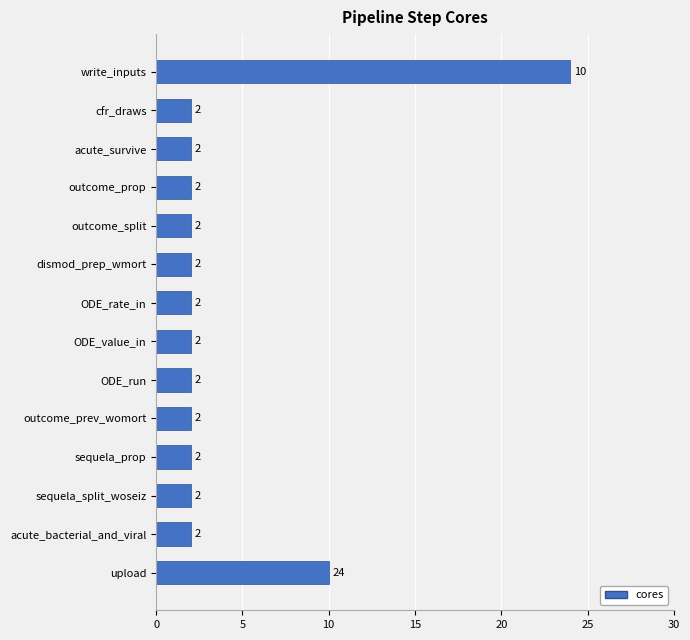

How many data points does each series have?

14